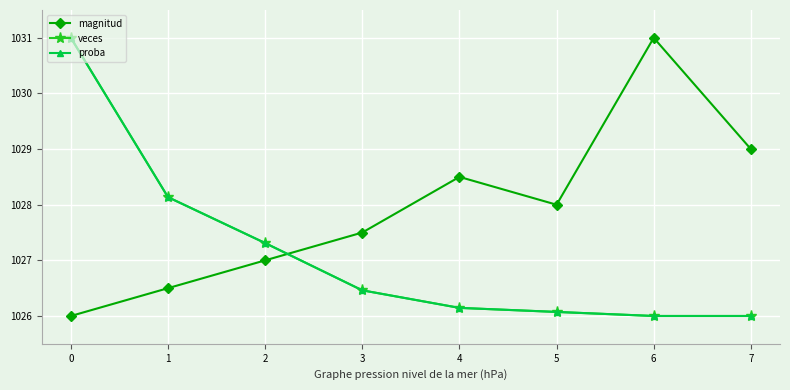

At which label is proba closest to 1028?

1